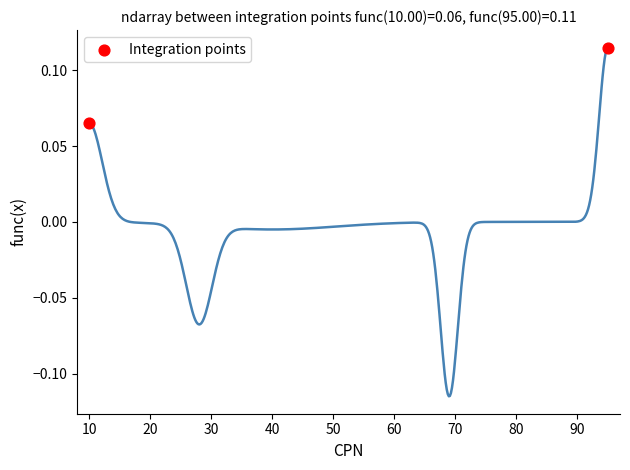

What is the range of X values (max minus min)?

85.0